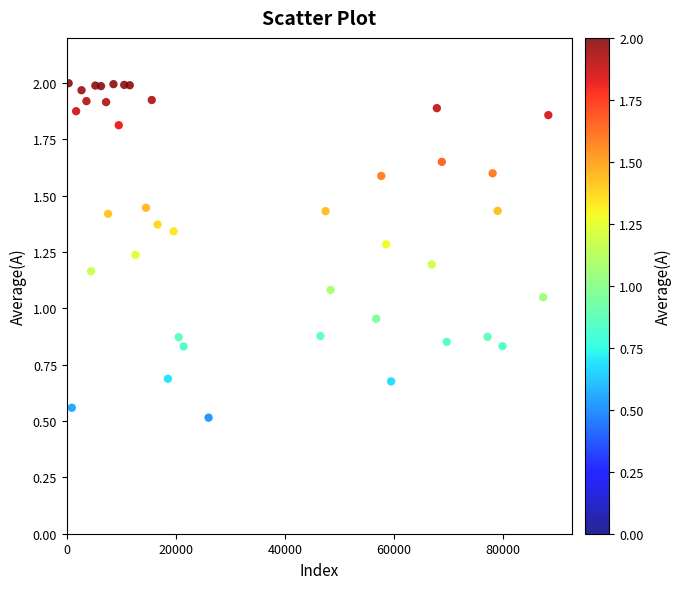

What is the range of X values (max minus min)?

88051.0